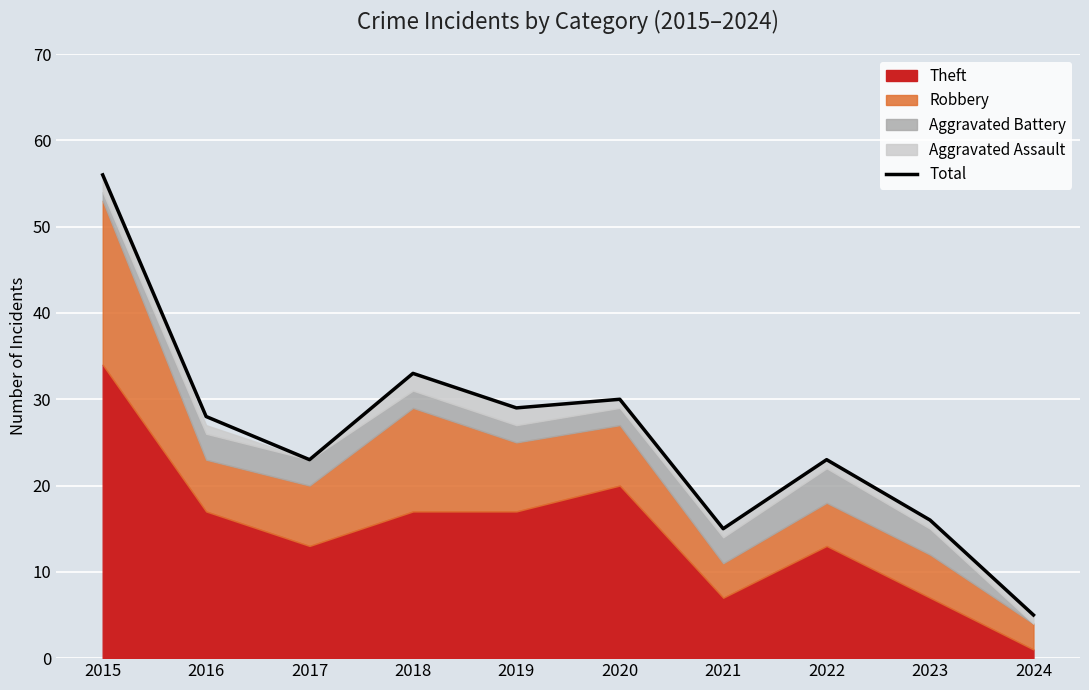

What is the sum of the values at 2023 and 2018?

49